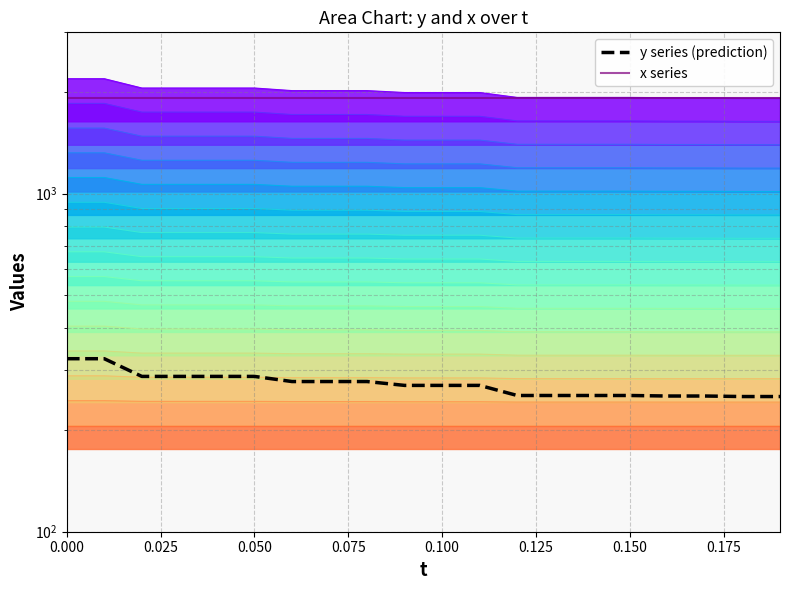

The value at 16 is 369.9. True or false?

False